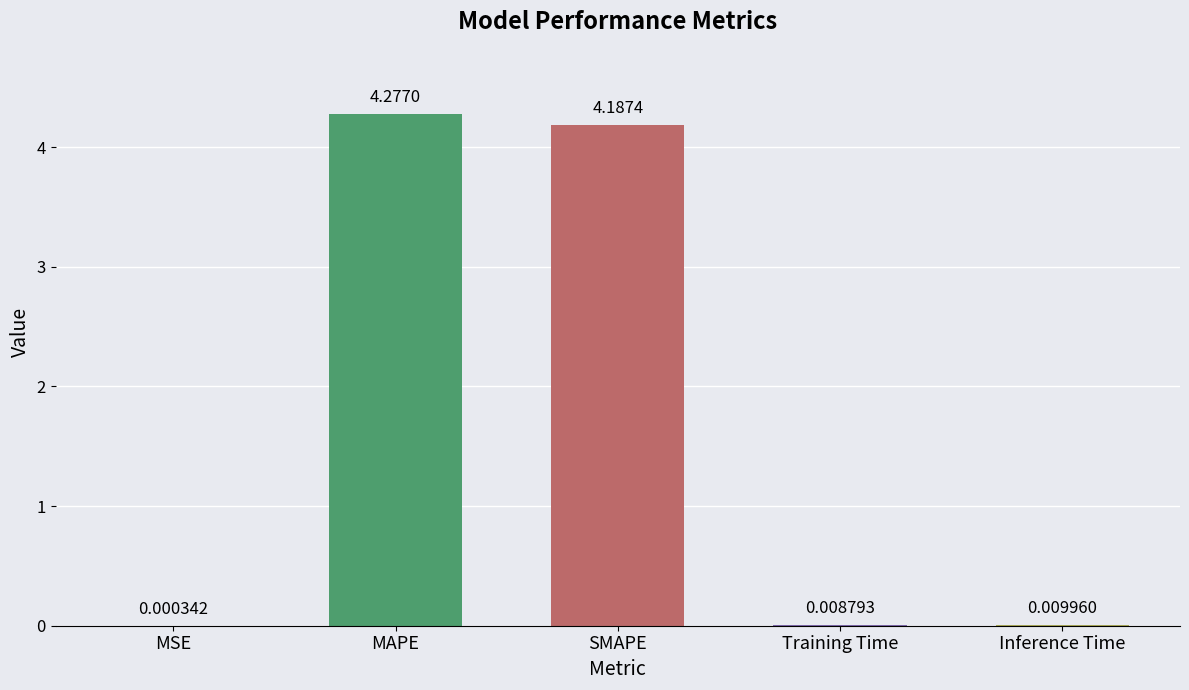

The value at SMAPE is 1.7. True or false?

False